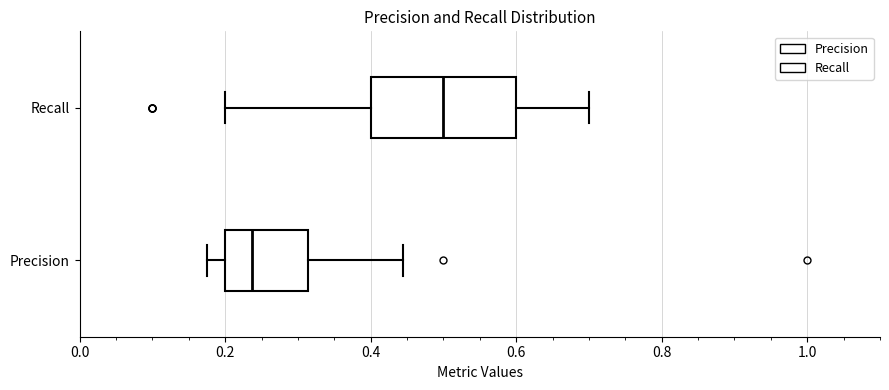

Which box has the furthest to the right median line?

Recall